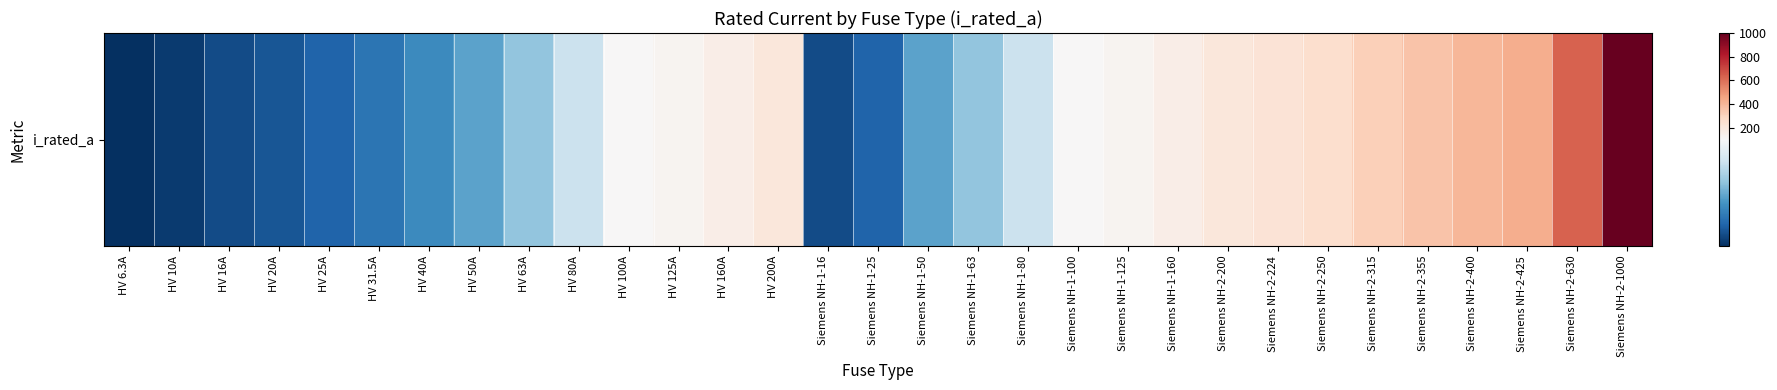

How many distinct data groups are displayed?

1